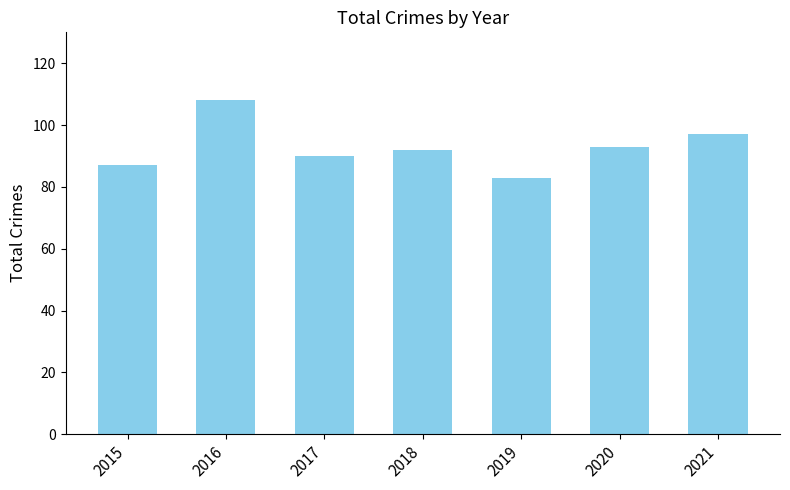

What is the approximate value at 2017, to the nearest 10?

90